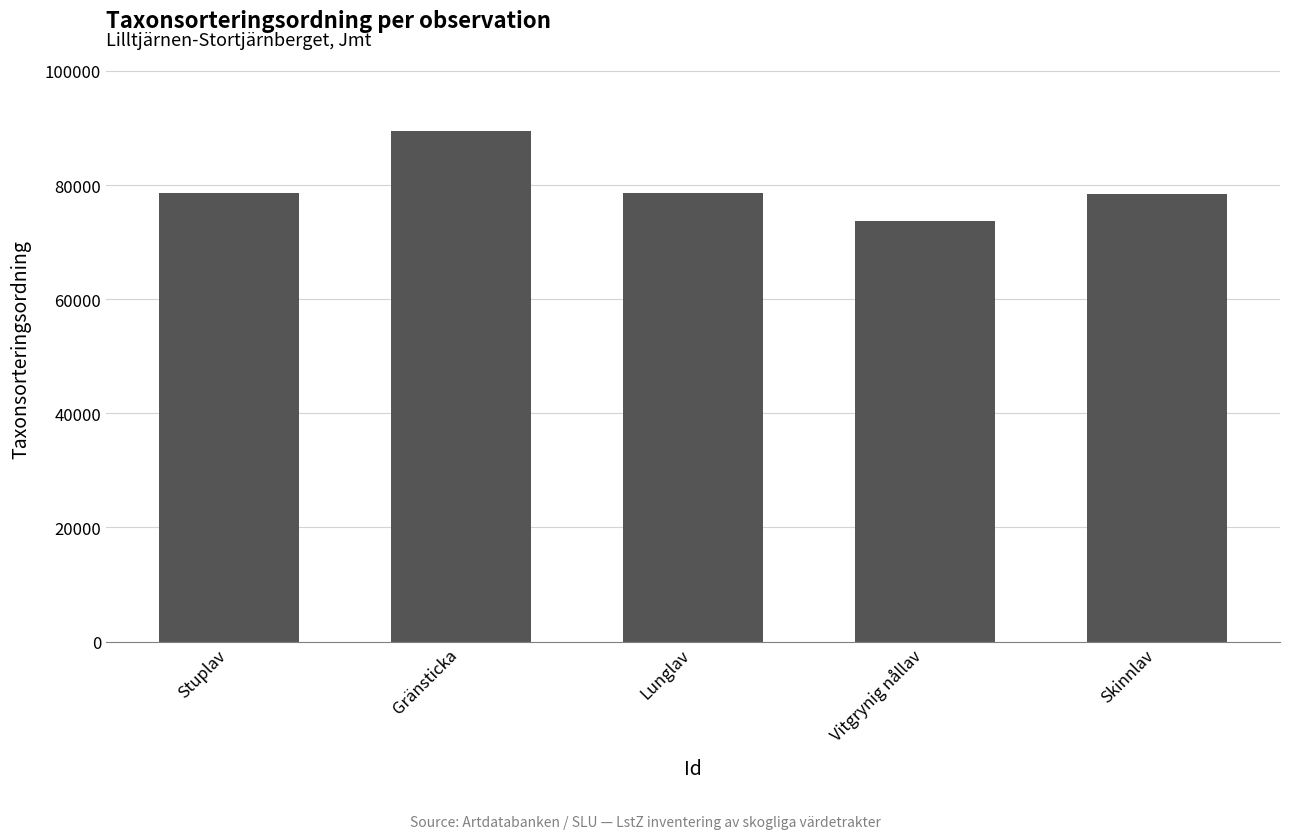

True or false: the data shows 120757 at Skinnlav.

False